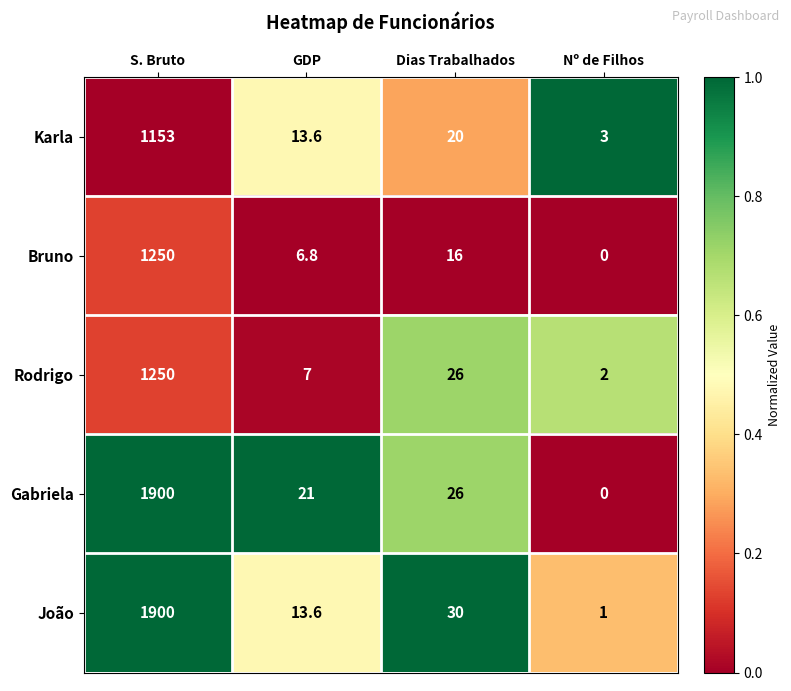

Which series has the largest total across all categories?

Gabriela